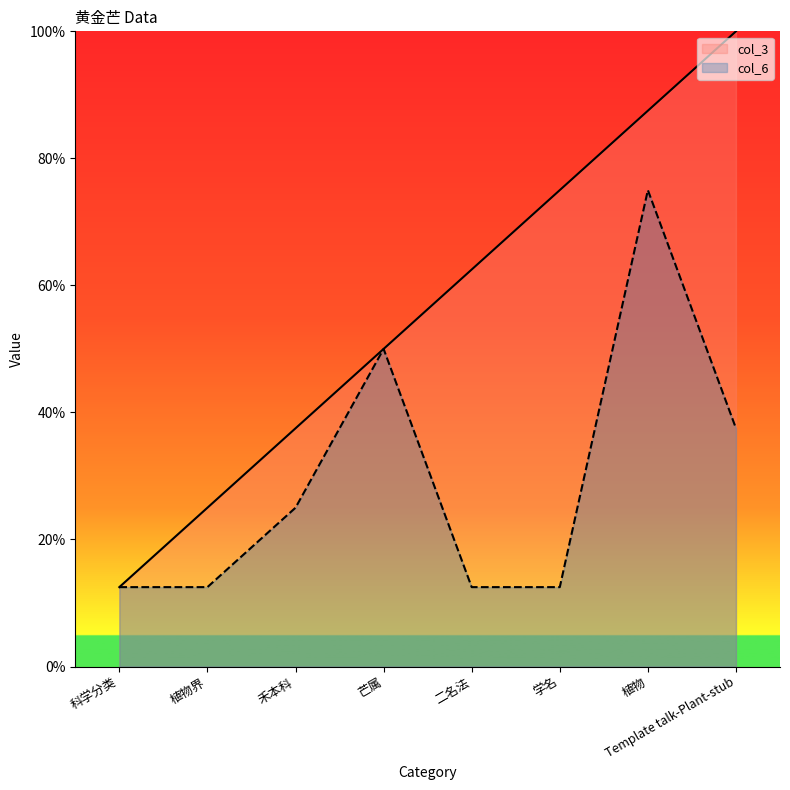

How many data points in col_6 are less than 25?

4